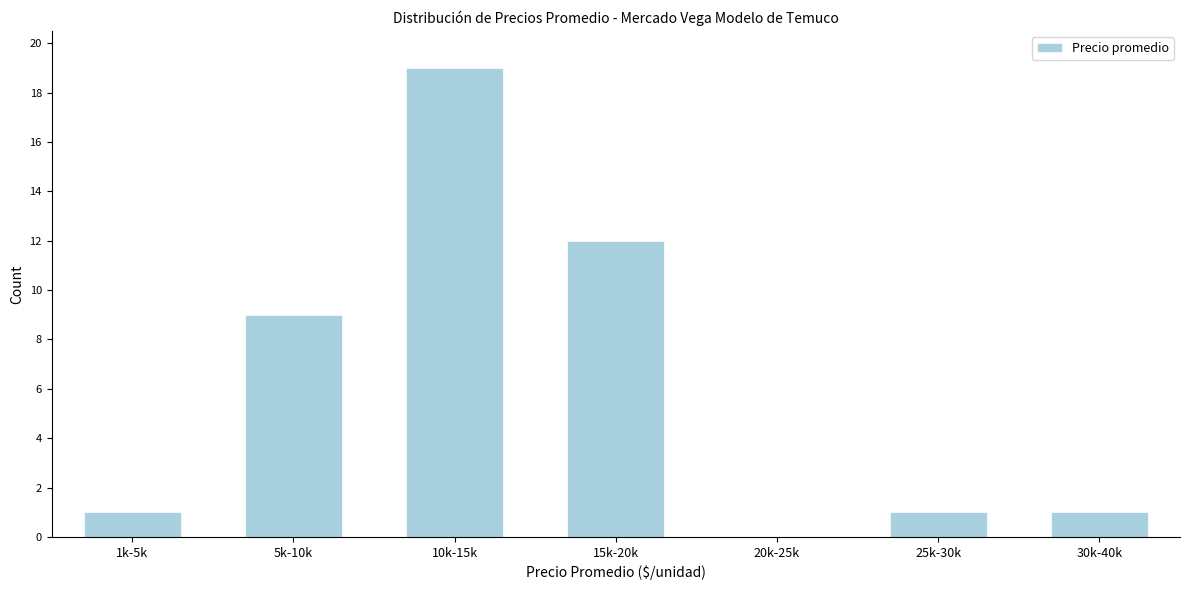

Reading right to left, extract all data points from this chart.

30k-40k=1	25k-30k=1	20k-25k=0	15k-20k=12	10k-15k=19	5k-10k=9	1k-5k=1